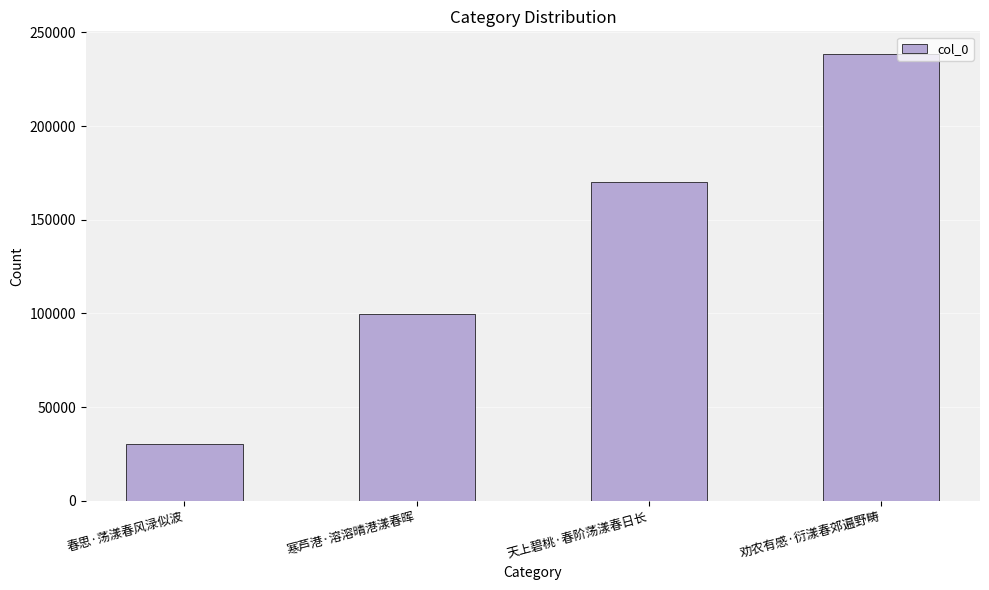

What is the smallest value displayed?

30216